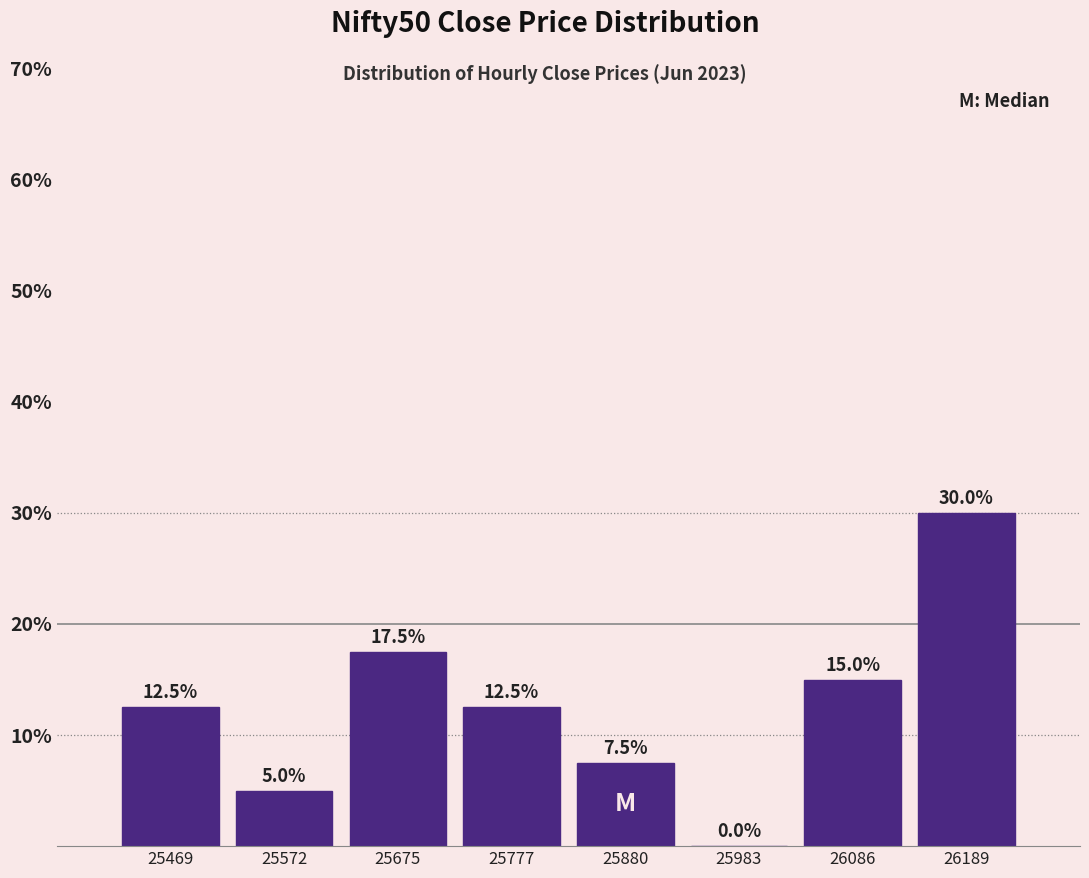

How tall is the bar that spans 25720 to 25820 on the x-axis? The bar edges are not printed on the chart, so give them approximately, as read against the axis.

12.5